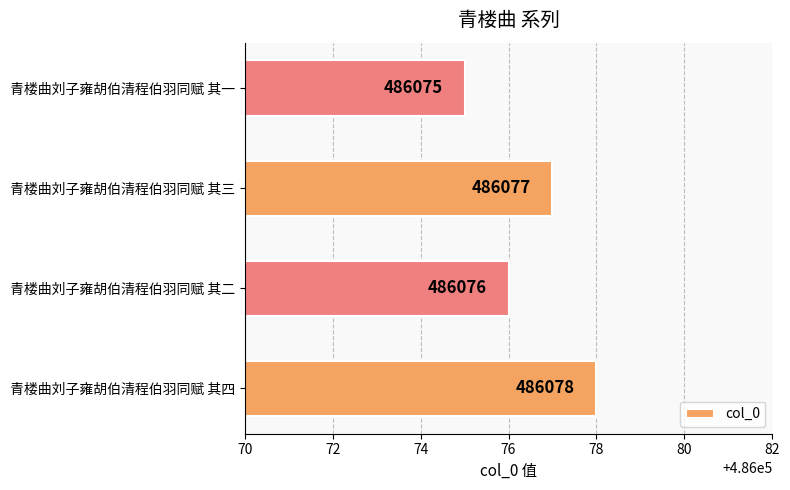

Rank the categories by value from lowest to highest.

青楼曲刘子雍胡伯清程伯羽同赋 其一, 青楼曲刘子雍胡伯清程伯羽同赋 其二, 青楼曲刘子雍胡伯清程伯羽同赋 其三, 青楼曲刘子雍胡伯清程伯羽同赋 其四